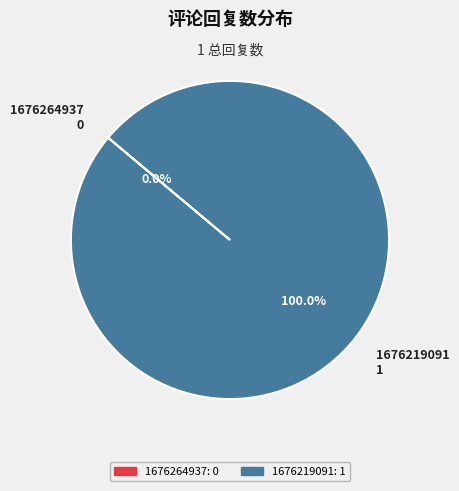

Which slice is the smallest?

1676264937